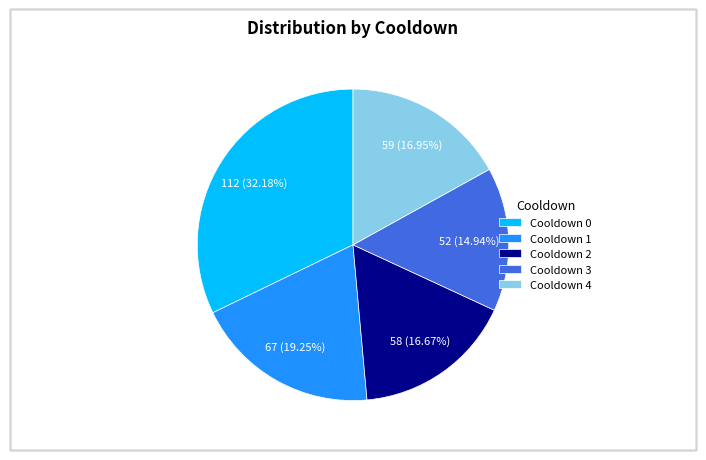

To the nearest percent, what portion does Cooldown 2 represent?

17%